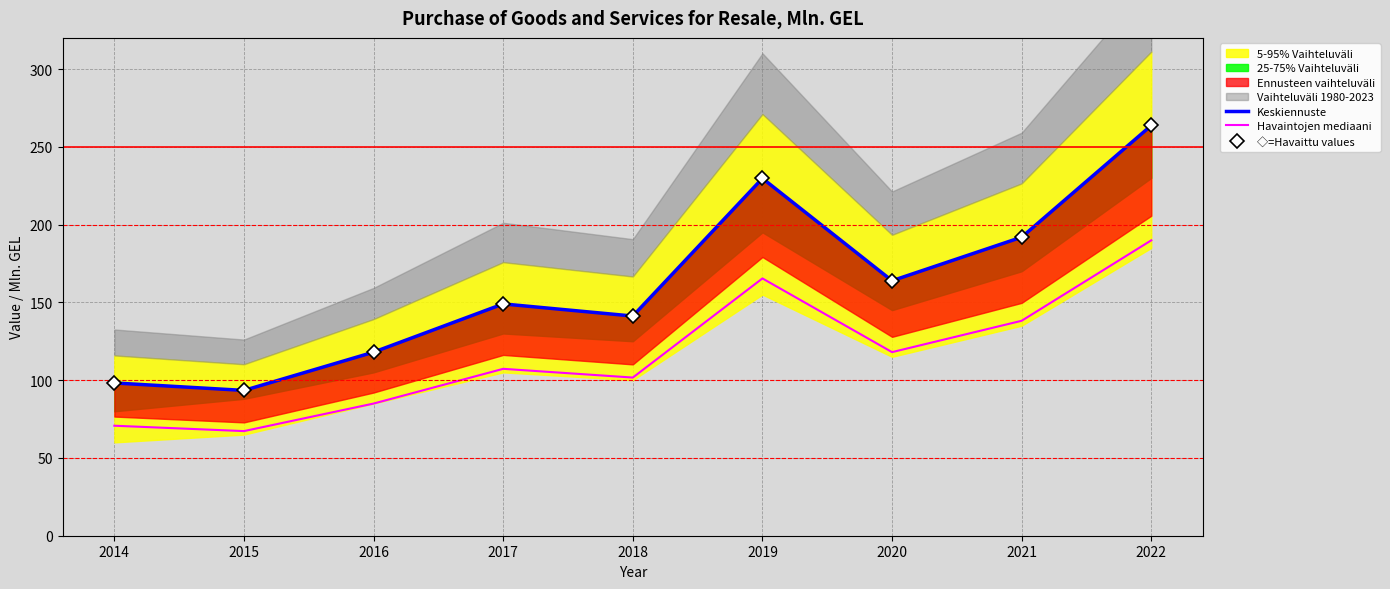

What is the value of the Havaintojen mediaani point at the 8th from the left?

138.2